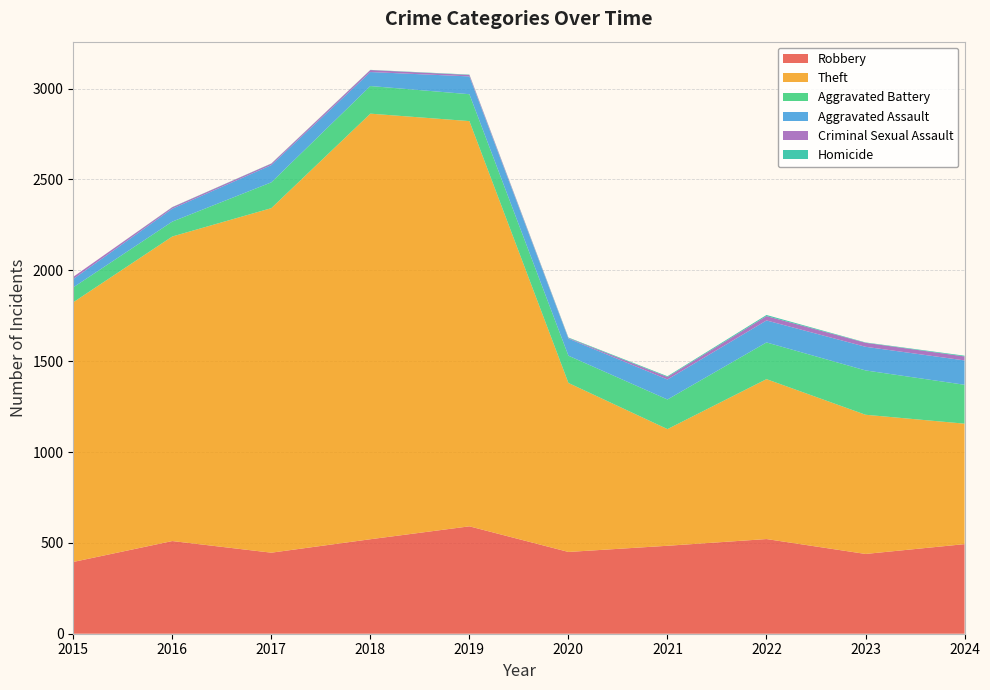

Reading left to right, what are all the values shown in this chart?

Robbery: 2015=395	2016=510	2017=446	2018=520	2019=591	2020=450	2021=484	2022=521	2023=439	2024=493
Theft: 2015=1429	2016=1676	2017=1896	2018=2342	2019=2230	2020=930	2021=642	2022=880	2023=766	2024=663
Aggravated Battery: 2015=82	2016=82	2017=142	2018=152	2019=148	2020=150	2021=163	2022=202	2023=244	2024=214
Aggravated Assault: 2015=46	2016=71	2017=95	2018=77	2019=98	2020=94	2021=110	2022=121	2023=130	2024=134
Criminal Sexual Assault: 2015=12	2016=8	2017=8	2018=11	2019=8	2020=3	2021=14	2022=24	2023=22	2024=22
Homicide: 2015=0	2016=1	2017=1	2018=1	2019=2	2020=3	2021=4	2022=6	2023=2	2024=4